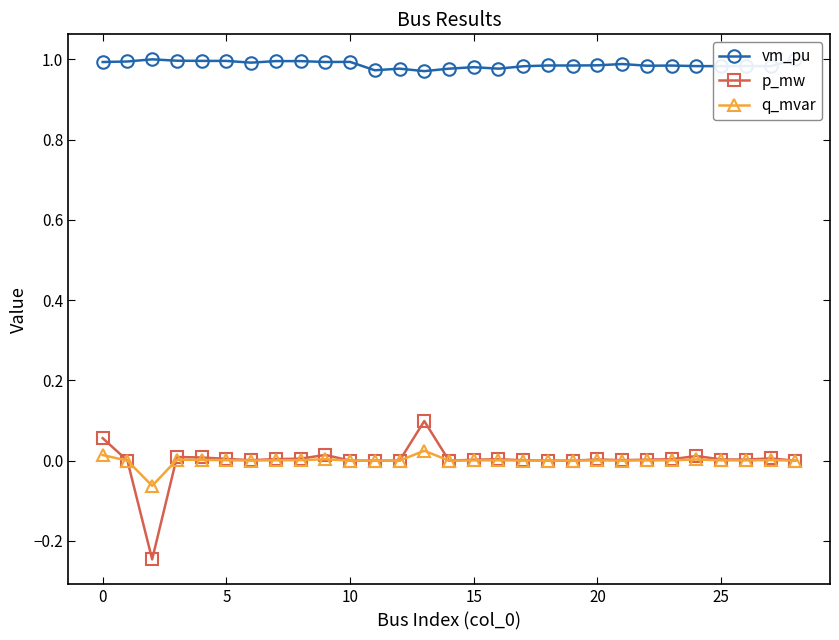

Which series has the largest total across all categories?

vm_pu